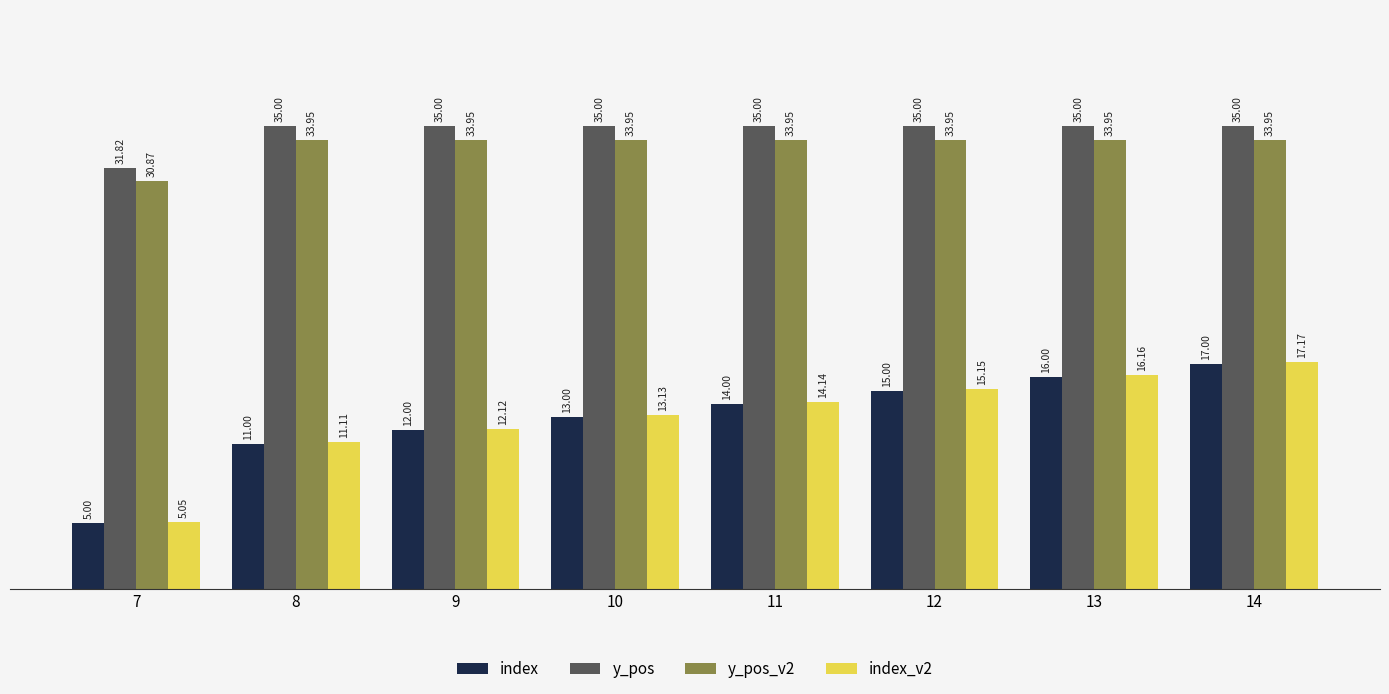

List the labels in order of index_v2 value, smallest first.

7, 8, 9, 10, 11, 12, 13, 14